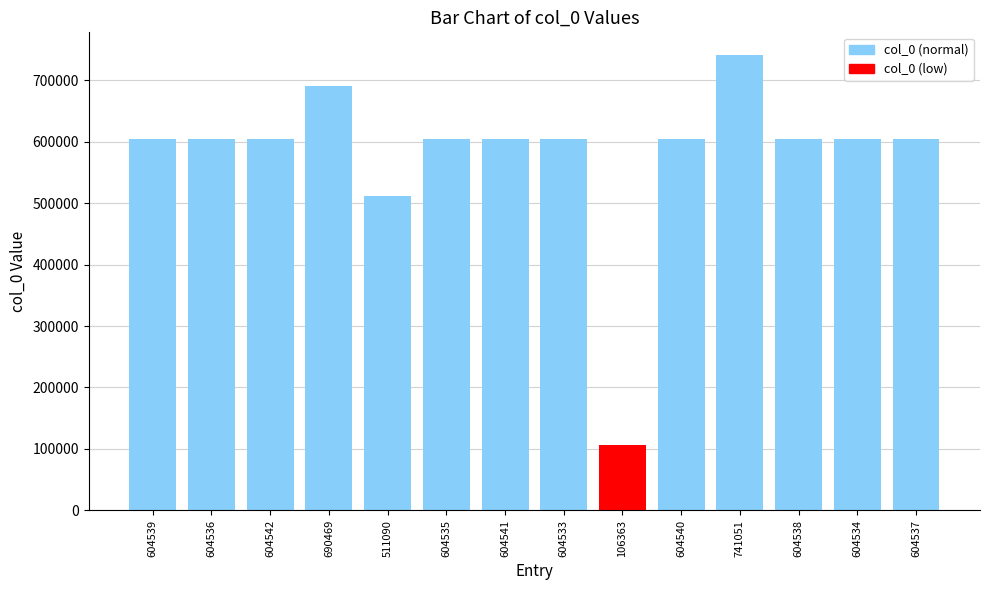

Where does the data first go above 604538?

604539